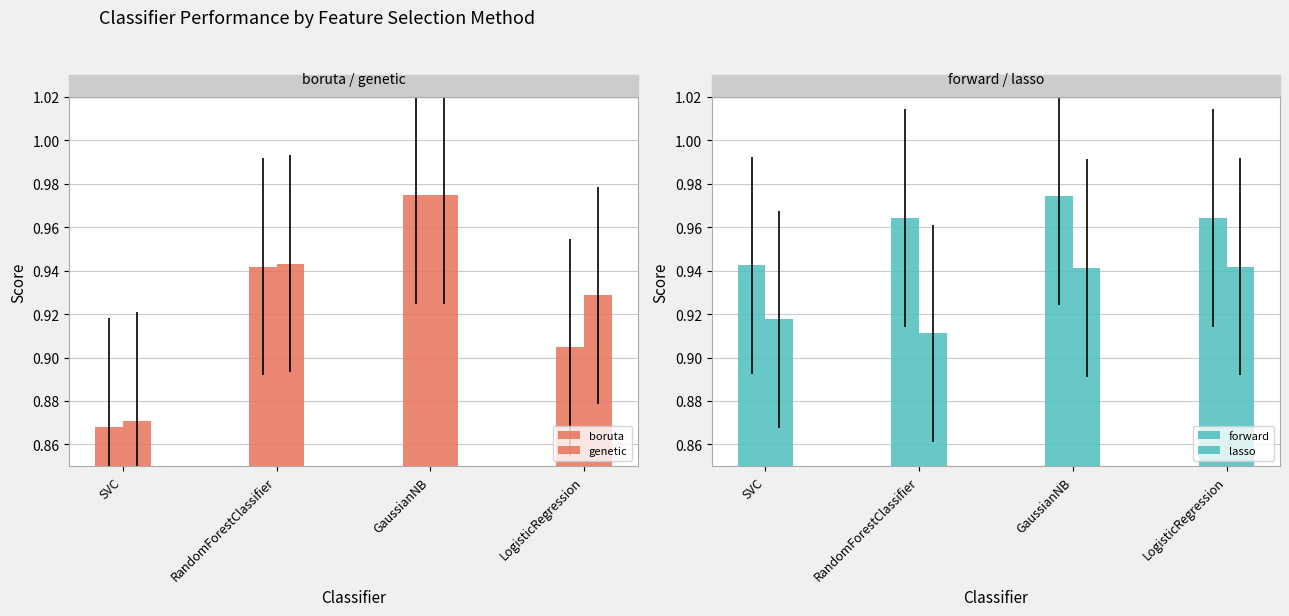

Reading left to right, transcribe all the data shown in this chart.

boruta: SVC=0.9	RandomForestClassifier=0.9	GaussianNB=1.0	LogisticRegression=0.9
genetic: SVC=0.9	RandomForestClassifier=0.9	GaussianNB=1.0	LogisticRegression=0.9
forward: SVC=0.9	RandomForestClassifier=1.0	GaussianNB=1.0	LogisticRegression=1.0
lasso: SVC=0.9	RandomForestClassifier=0.9	GaussianNB=0.9	LogisticRegression=0.9